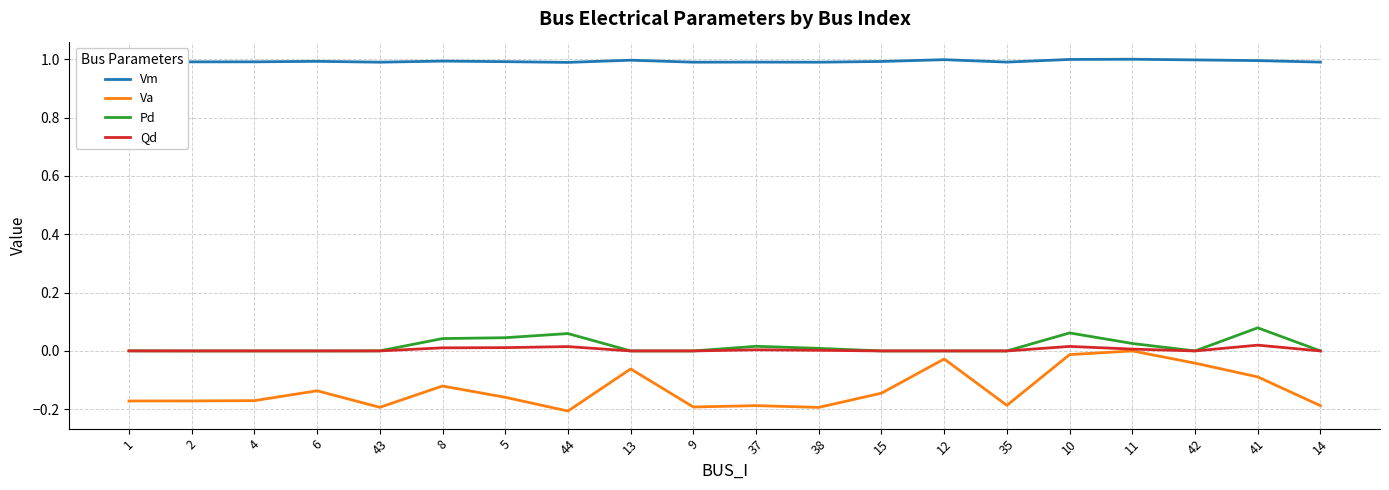

Is the value of Pd at 1 greater than the value of Va at 4?

Yes